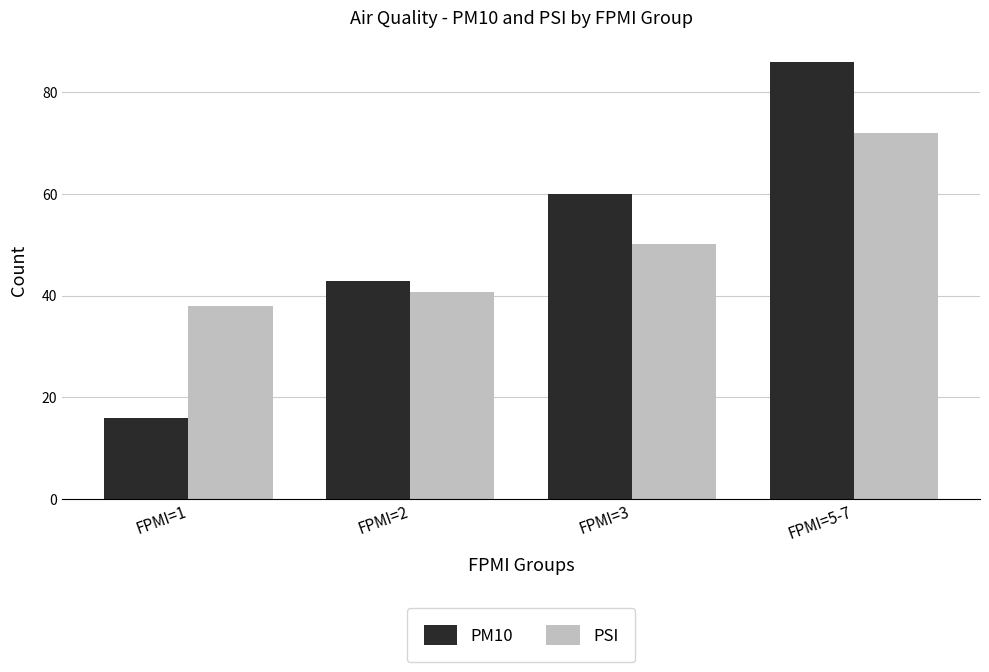

Which series has the largest range (max minus min)?

PM10